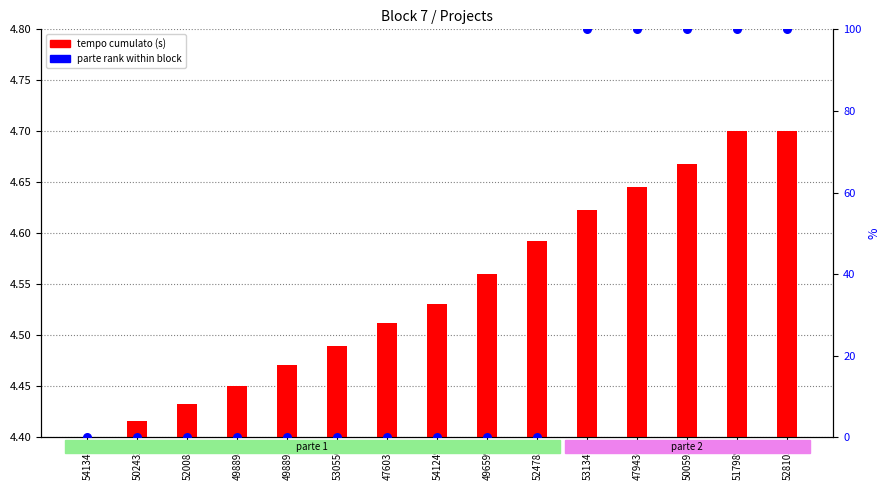

Which series contains the highest Y value?

parte (rank)